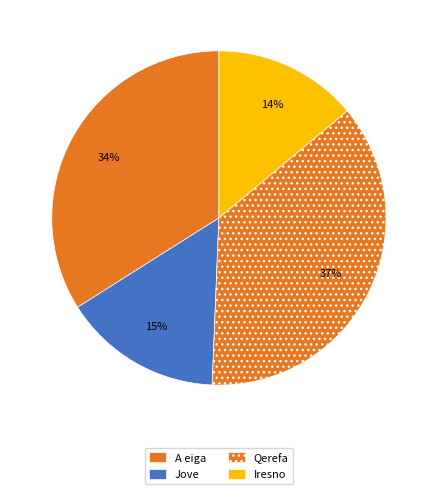

To the nearest percent, what is the average slice percentage?

25%